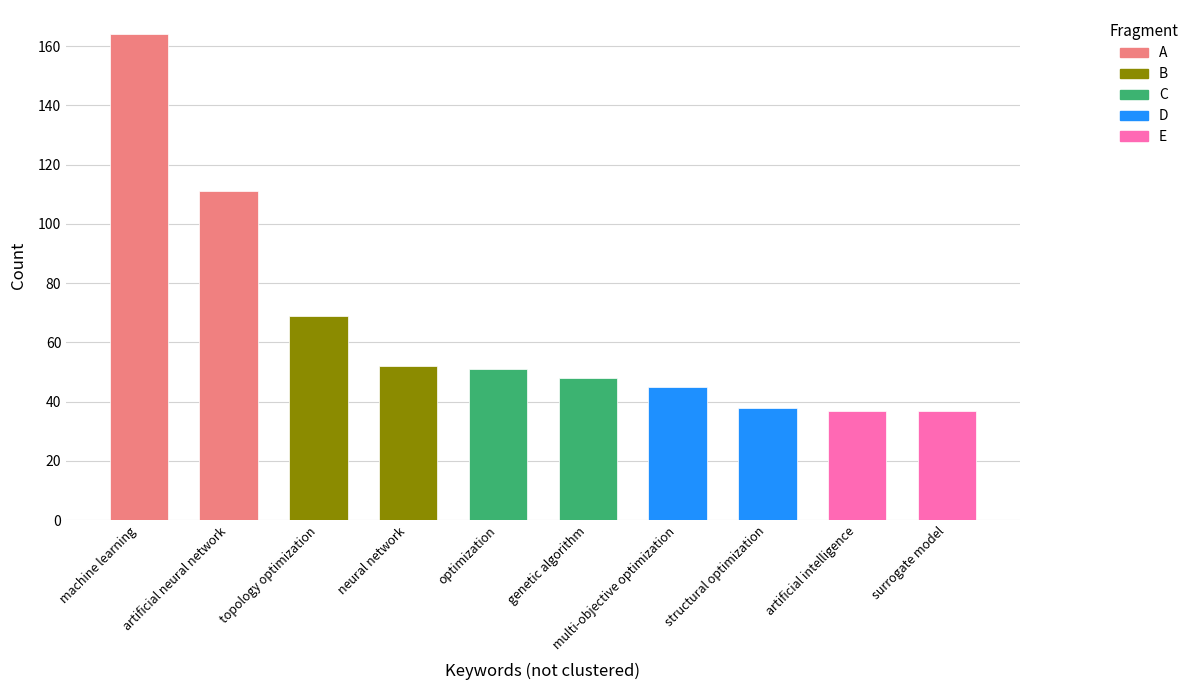

Reading left to right, transcribe all the data shown in this chart.

machine learning=164	artificial neural network=111	topology optimization=69	neural network=52	optimization=51	genetic algorithm=48	multi-objective optimization=45	structural optimization=38	artificial intelligence=37	surrogate model=37